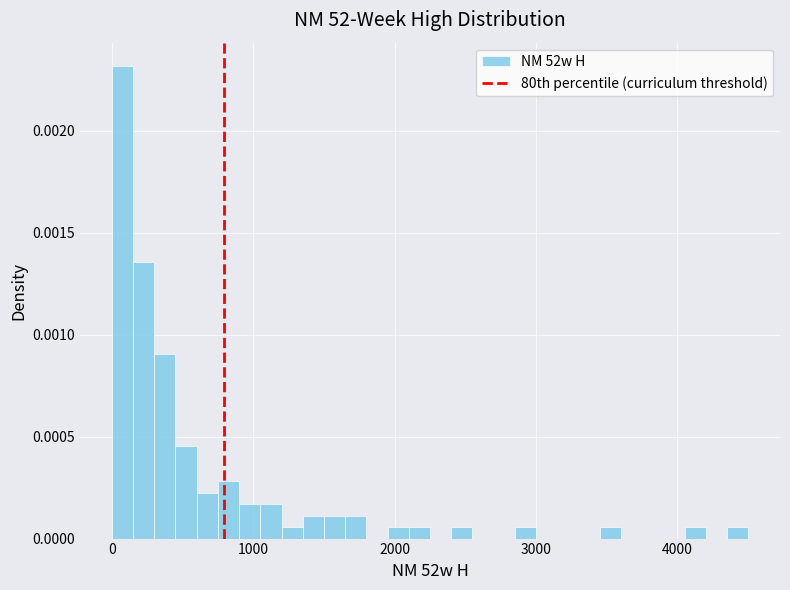

Around what value on the x-axis is the tallest bar? Give the approximate position of its centre, as read against the axis.

100